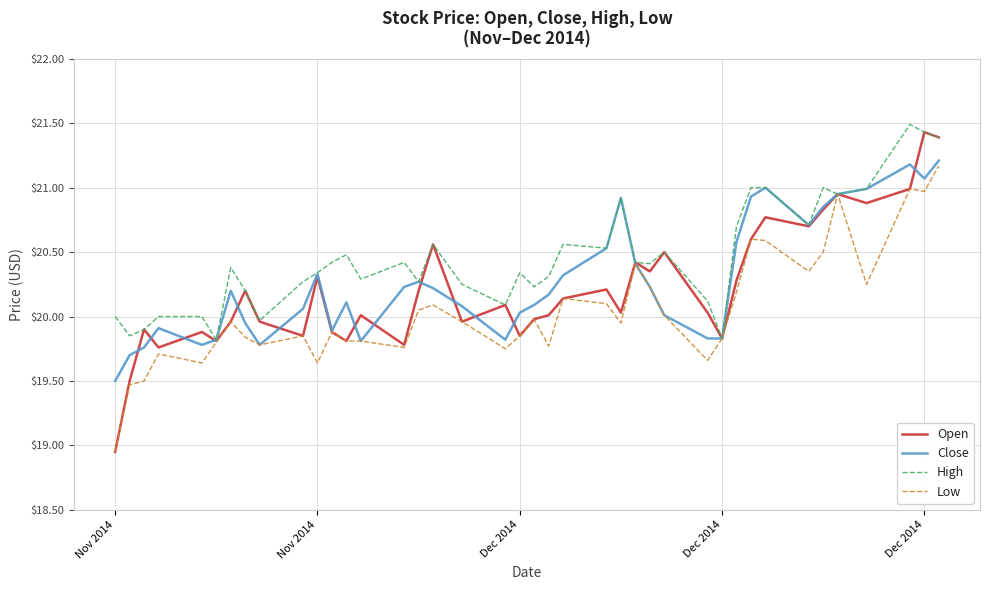

Which series has the largest range (max minus min)?

Open